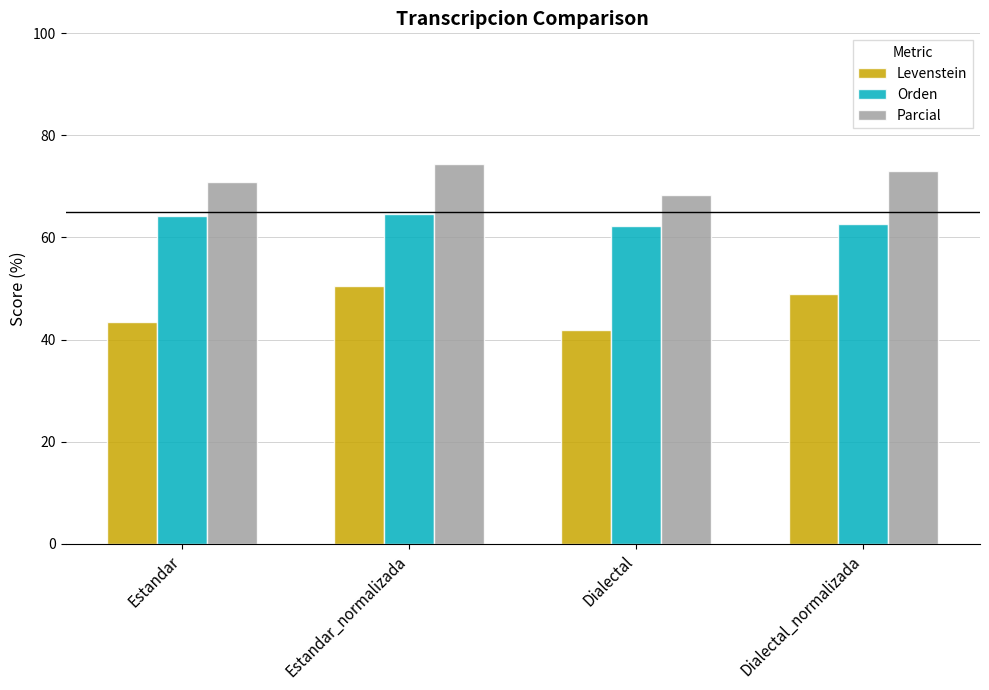

What value does the Parcial series have at Dialectal?

68.4